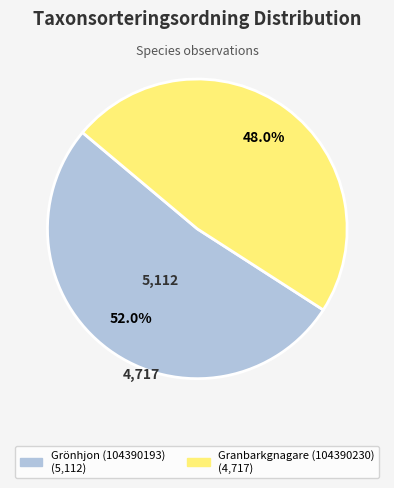

How many segments does this pie chart have?

2